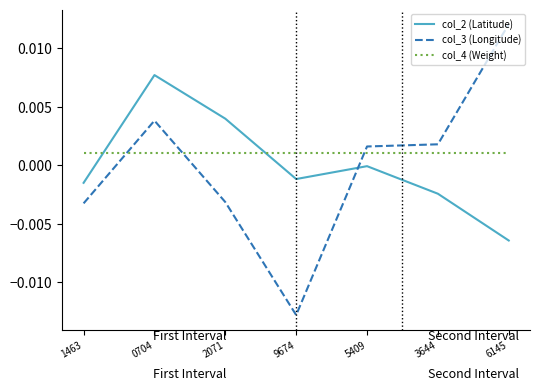

How many lines are shown in the chart?

3